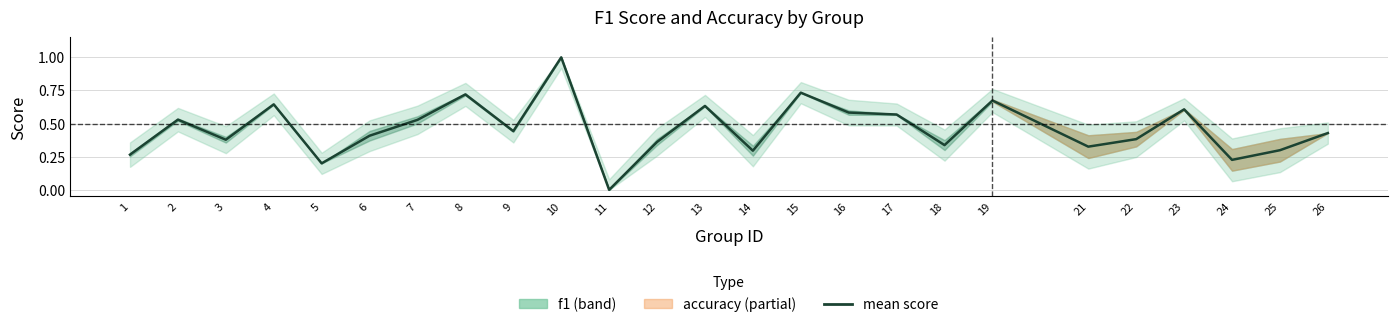

Which category has the highest value across all series?

10